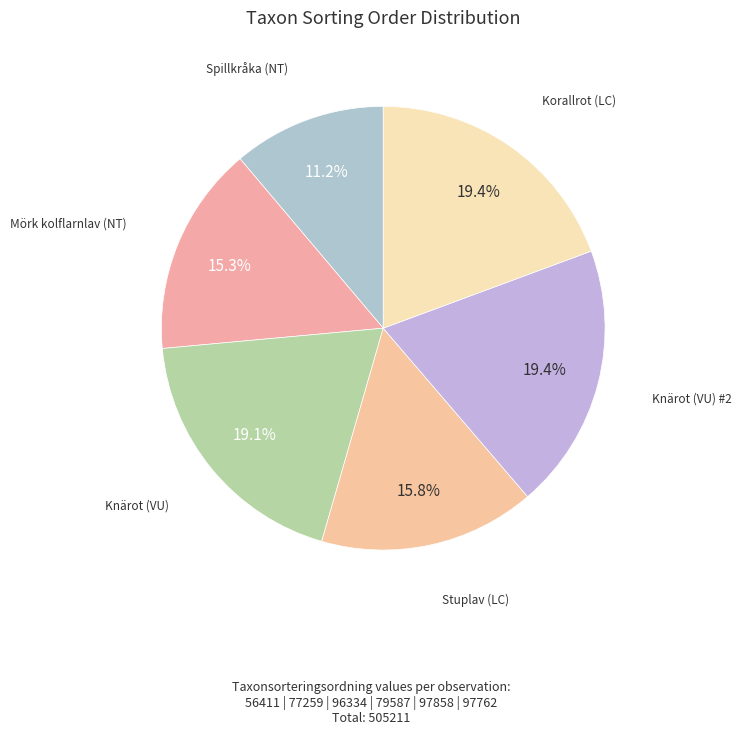

Which has a higher value, Knärot (VU) #2 or Mörk kolflarnlav (NT)?

Knärot (VU) #2